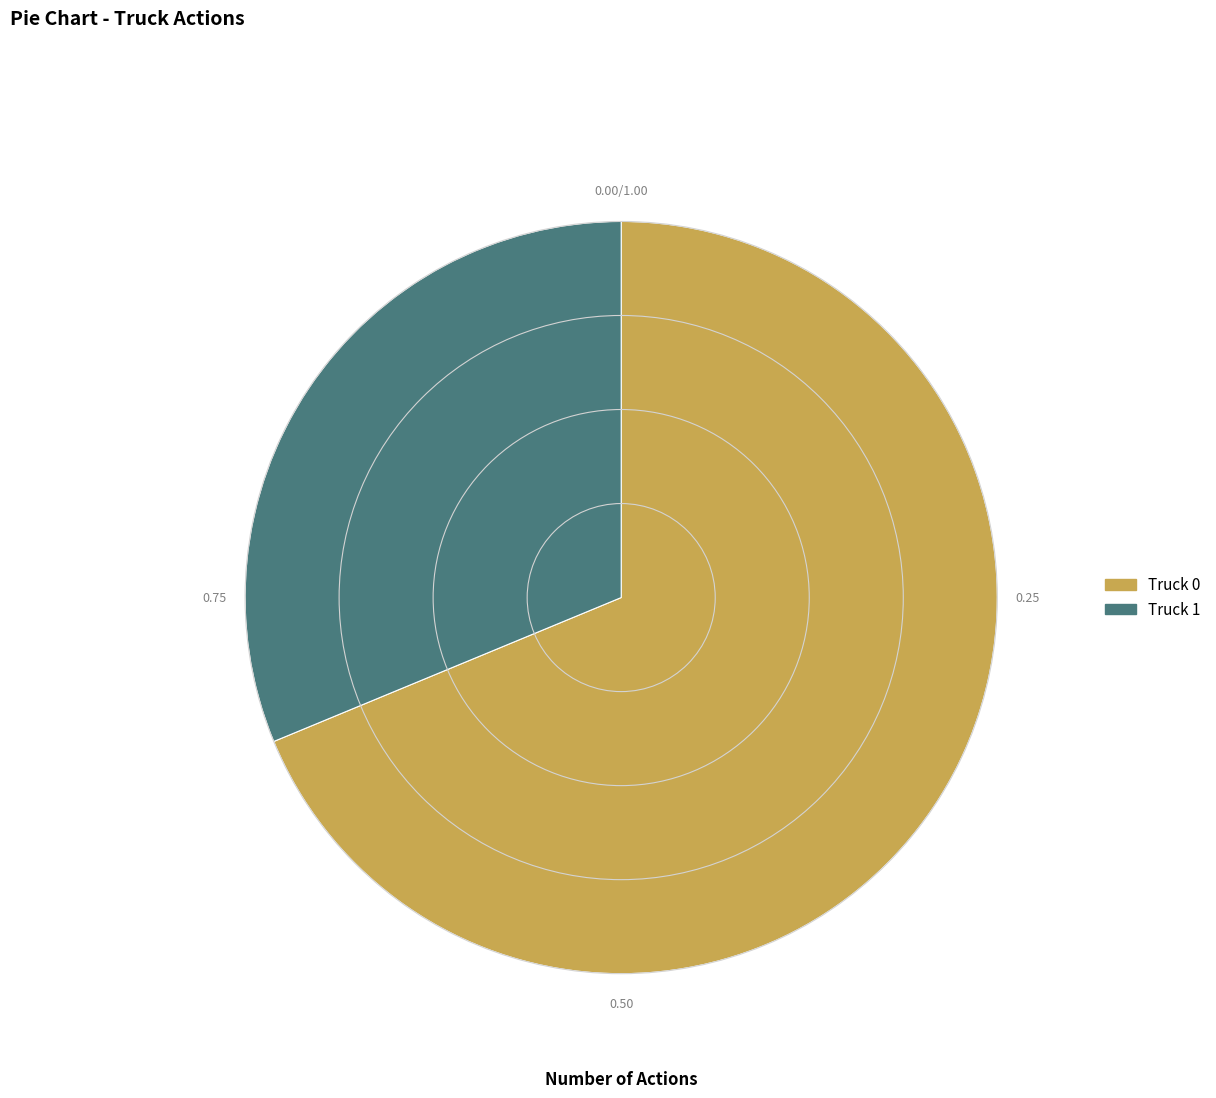

True or false: Truck 0 accounts for 69% of the total.

True